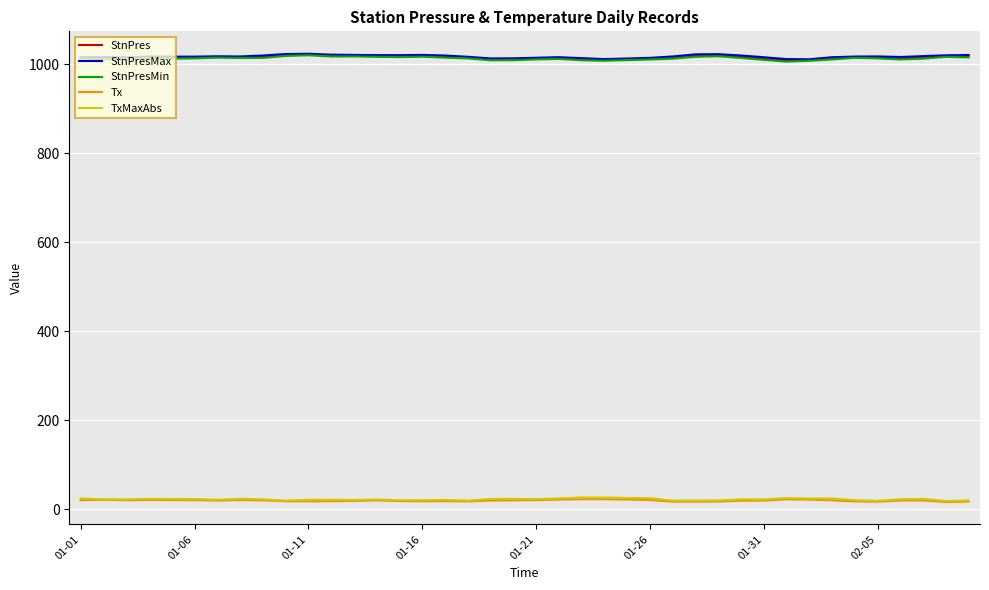

What is the maximum value shown in the chart?

1023.7